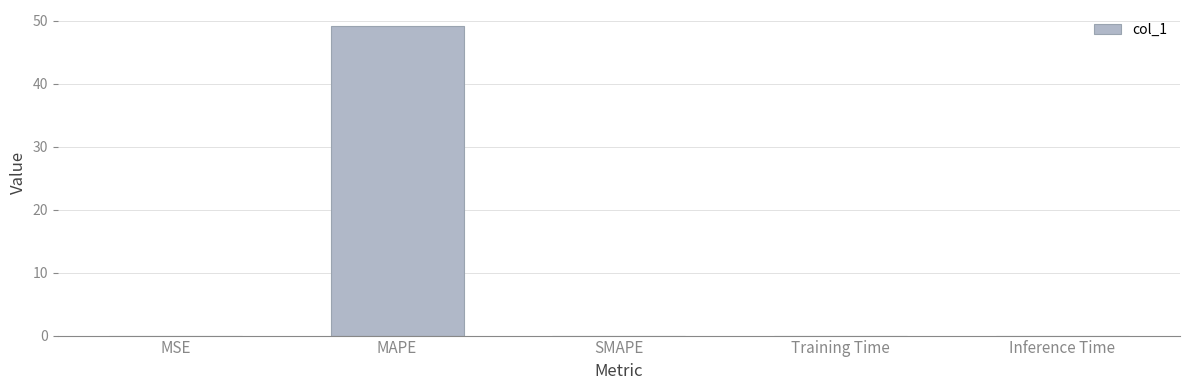

The chart shows a value of 0.0 at SMAPE. True or false?

True